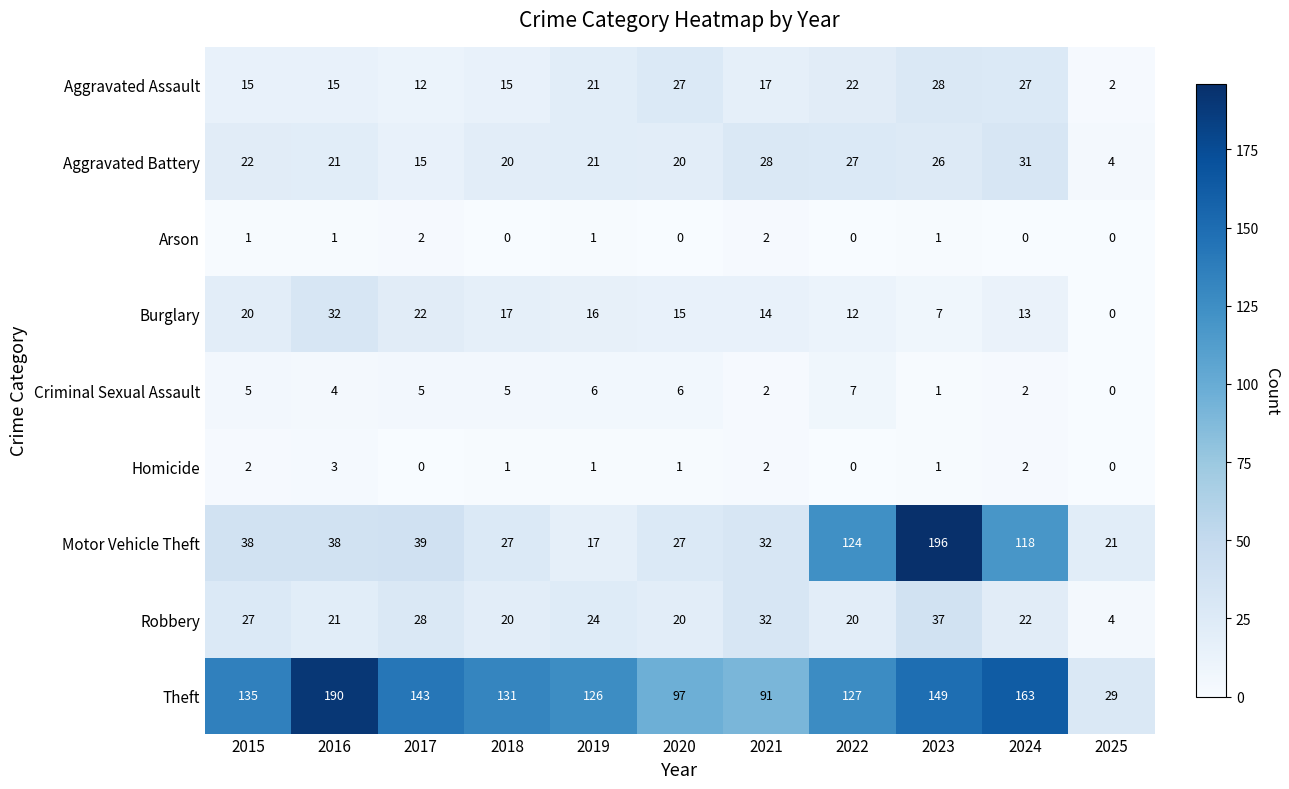

What is the average value of the Motor Vehicle Theft series?

62